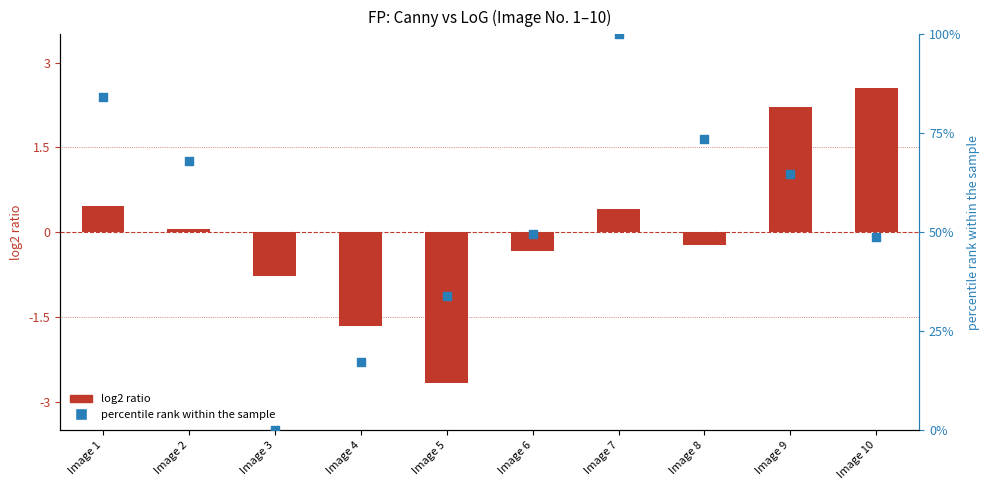

What is the total value across all series at Image 5?

31.2